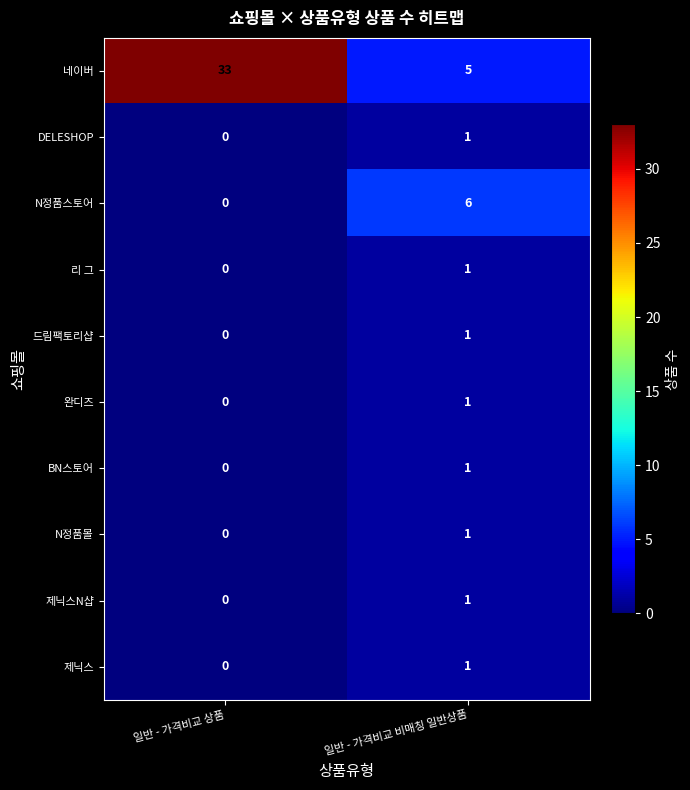

Which series changed the most between 일반 - 가격비교 상품 and 일반 - 가격비교 비매칭 일반상품?

네이버